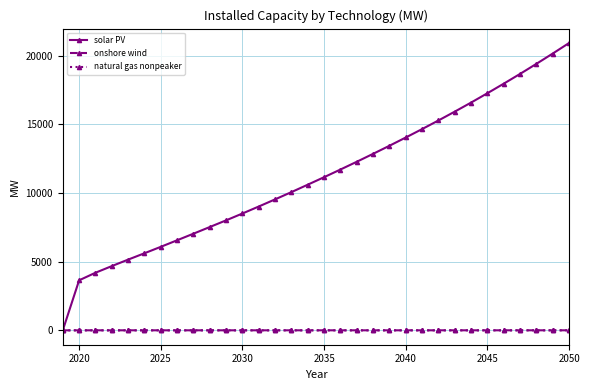

What is the value of the solar PV point at the 5th from the left?

5147.6